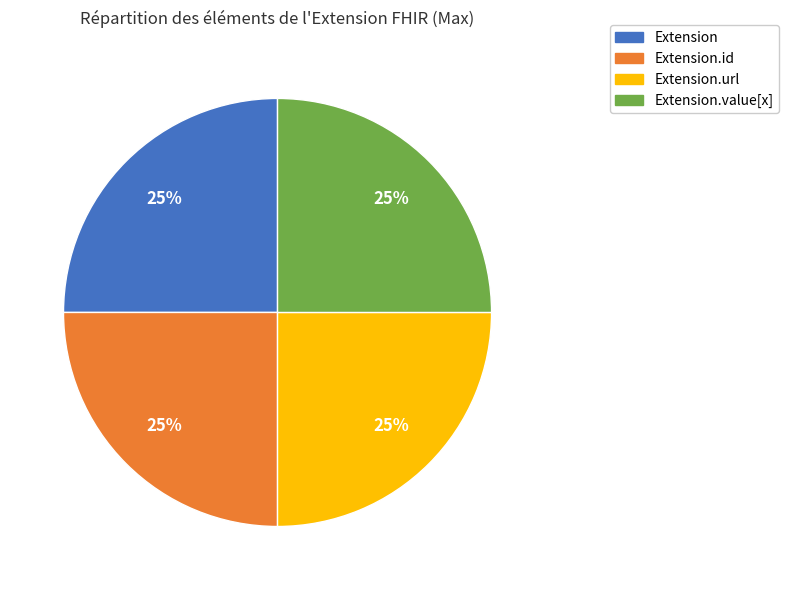

Does any single category account for the majority?

No